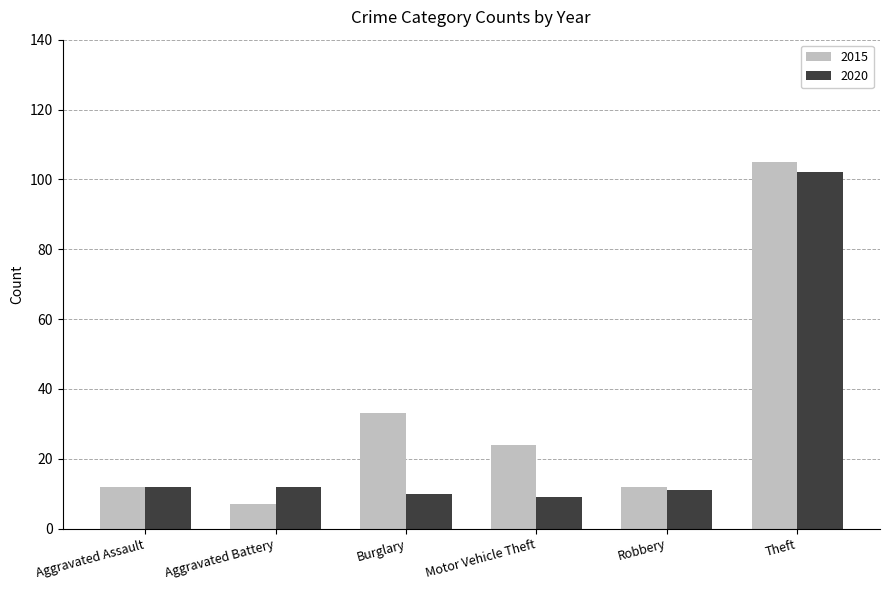

Which series has the largest range (max minus min)?

2015